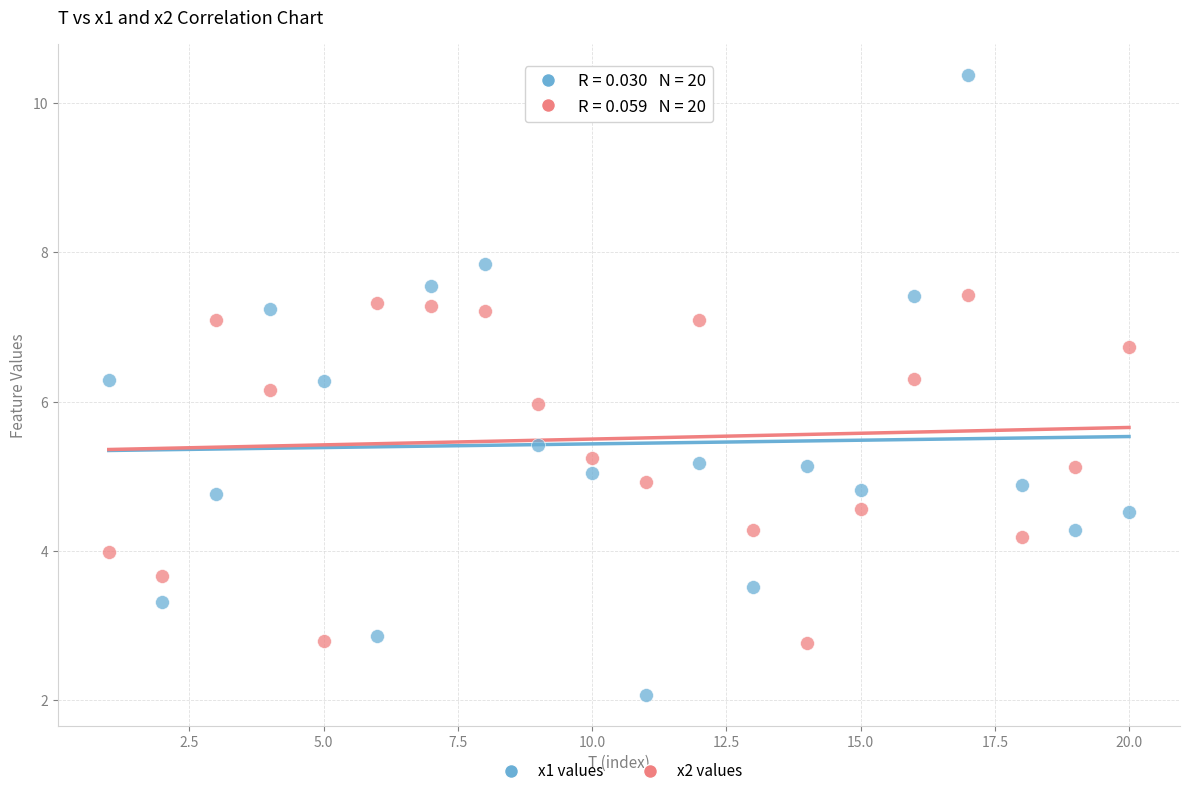

Which series reaches the minimum Y coordinate?

x1 values